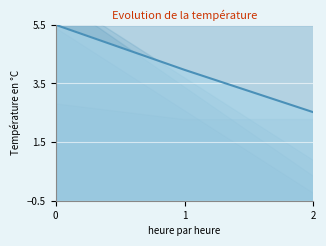

How many data points are above 2?

3